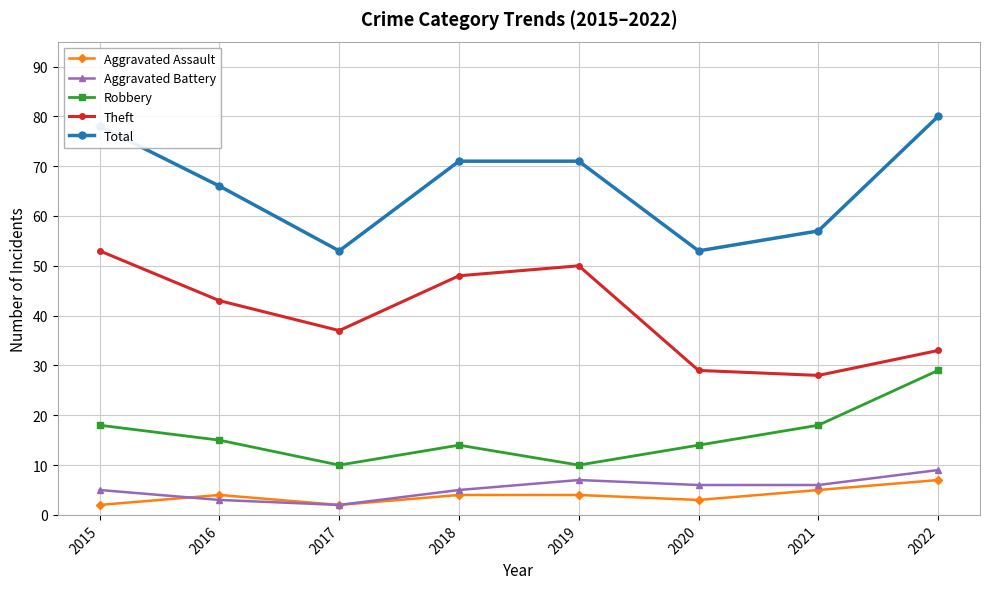

What is the total value across all series at 2017?

104